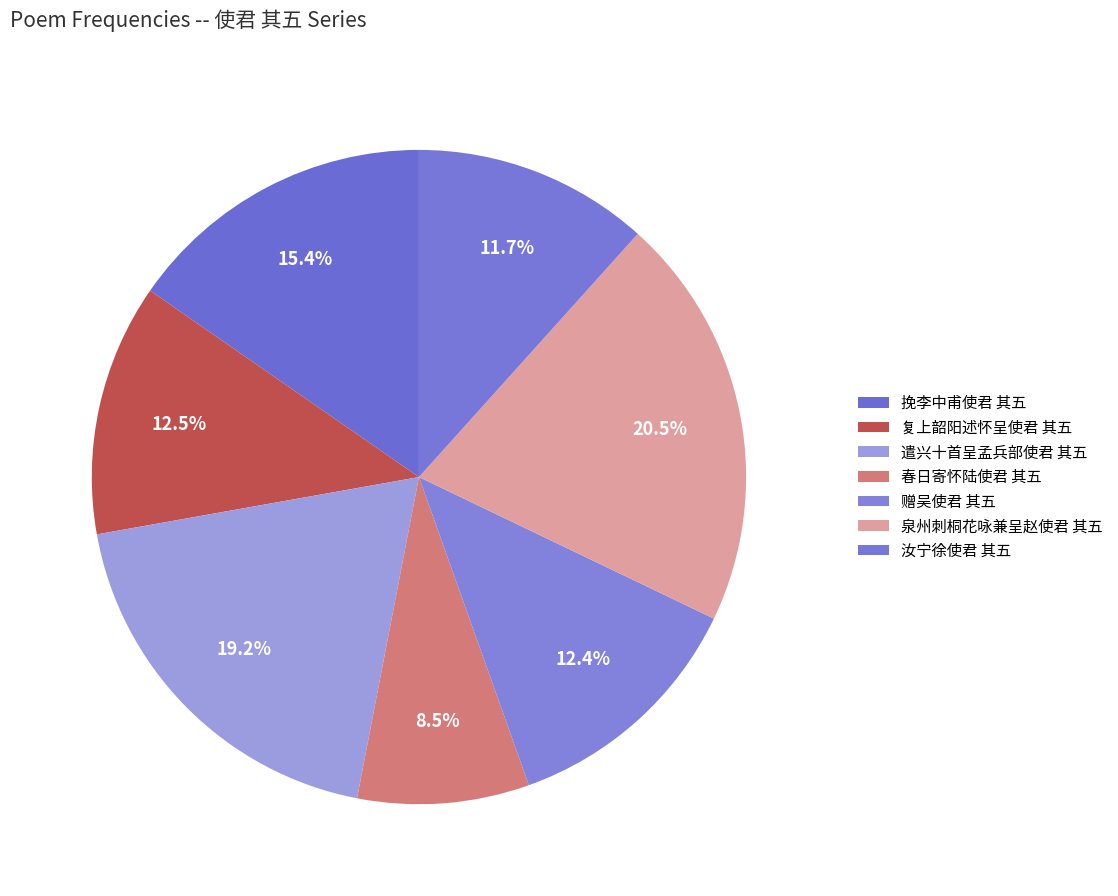

To the nearest percent, what is the average slice percentage?

14%